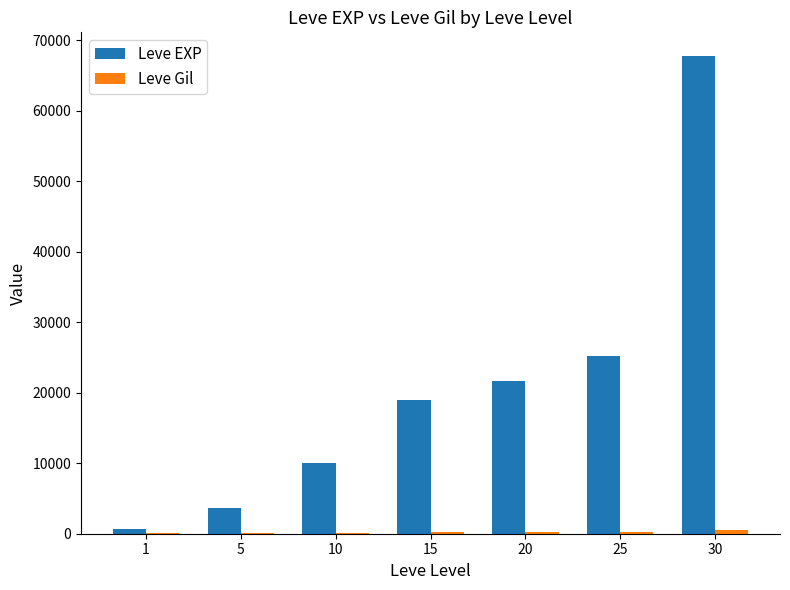

Between 1 and 15, which series saw the biggest shift?

Leve EXP